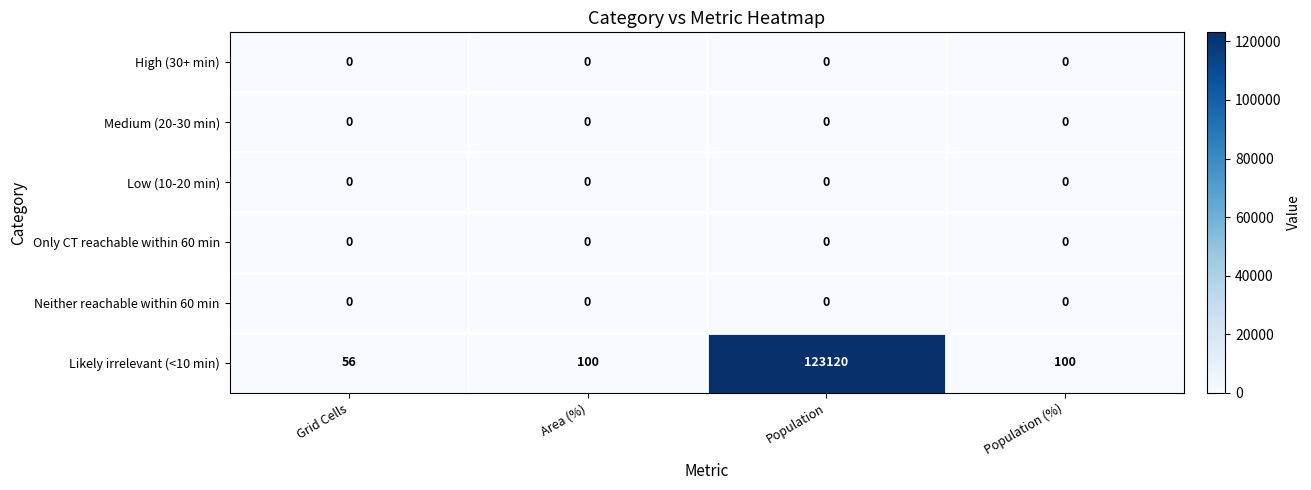

Reading left to right, extract all data points from this chart.

High (30+ min): 0	0	0	0
Medium (20-30 min): 0	0	0	0
Low (10-20 min): 0	0	0	0
Only CT reachable within 60 min: 0	0	0	0
Neither reachable within 60 min: 0	0	0	0
Likely irrelevant (<10 min): 56	100	123120	100